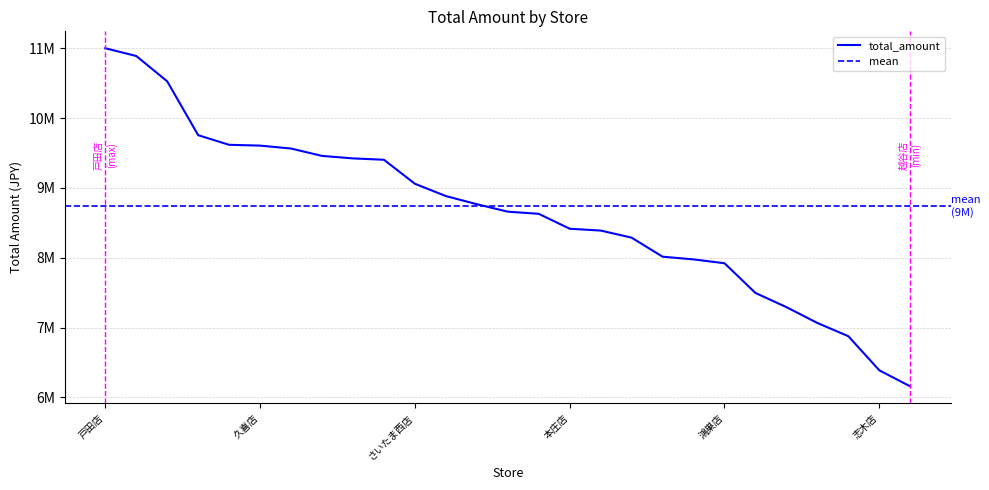

What is the change in value from 本庄店 to さいたま緑店?

-919637